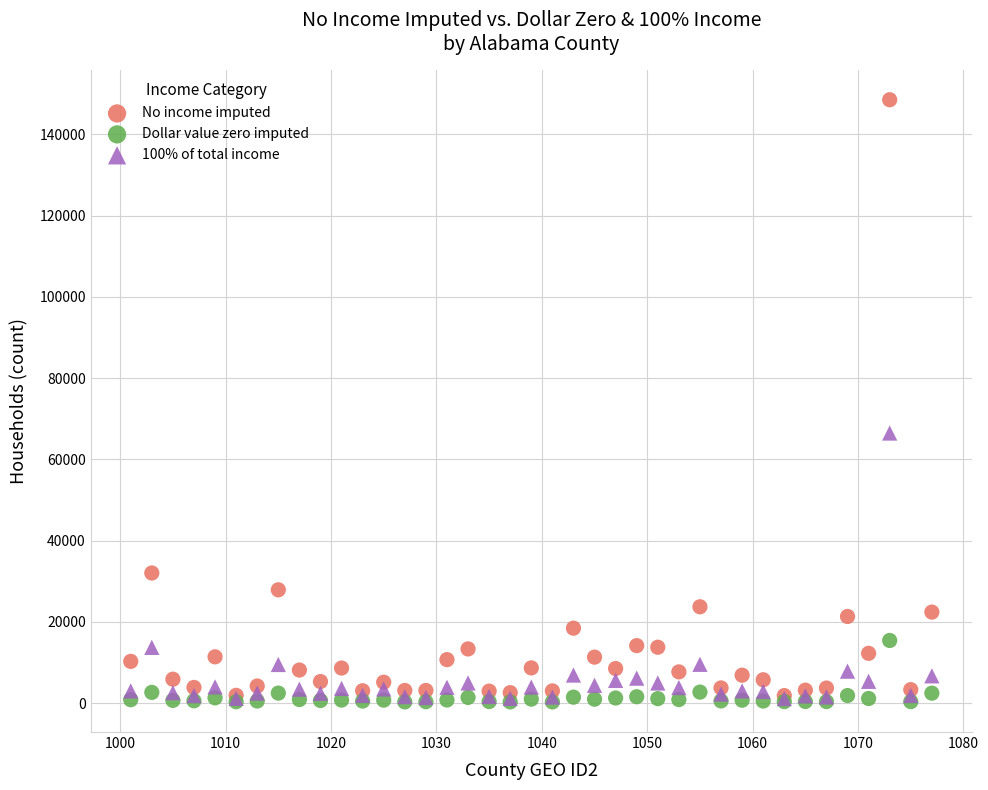

Across all series, what Y value is closest to 74423?

66496